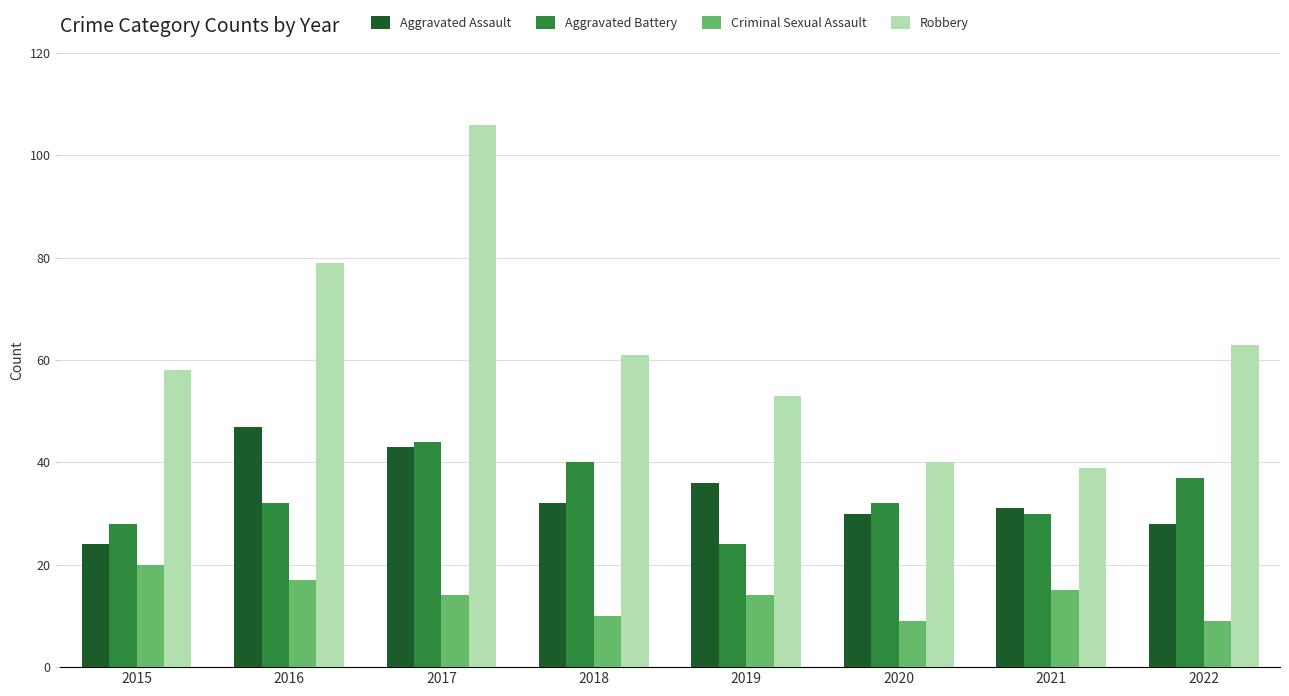

Rank the series at 2016 from lowest to highest value.

Criminal Sexual Assault, Aggravated Battery, Aggravated Assault, Robbery